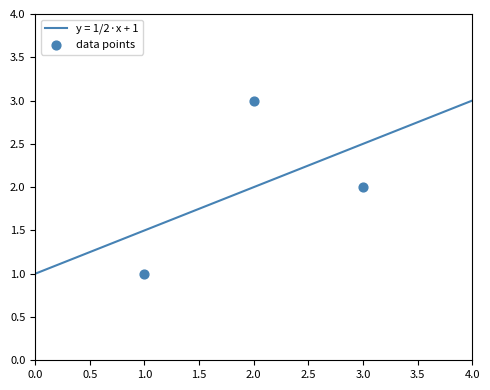

How many points are shown in the scatter plot?

3